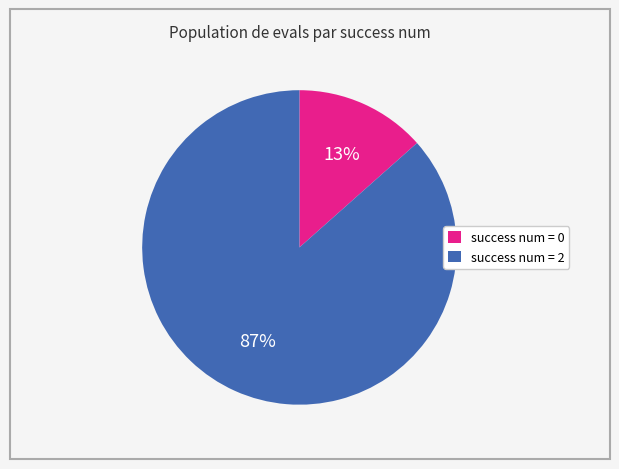

Rank the categories by value from lowest to highest.

success num = 0, success num = 2